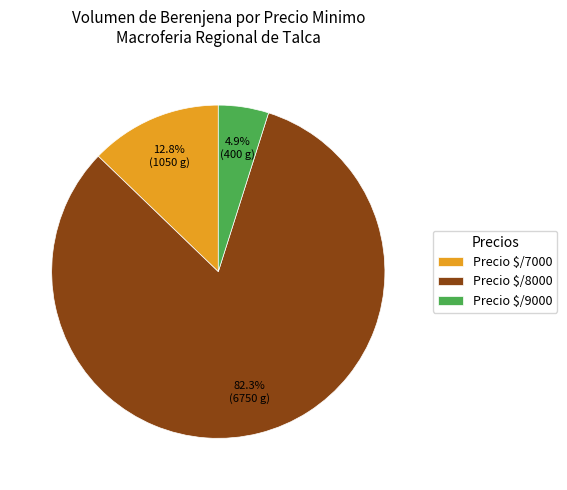

What is the largest slice in the pie chart?

Precio $/8000